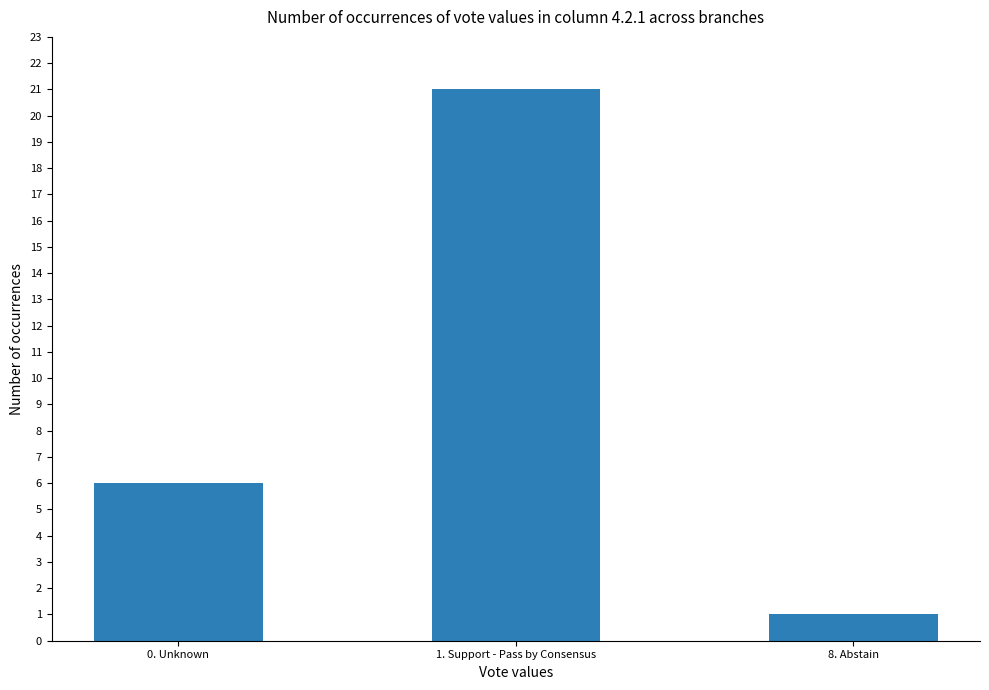

True or false: the data shows 1 at 8. Abstain.

True